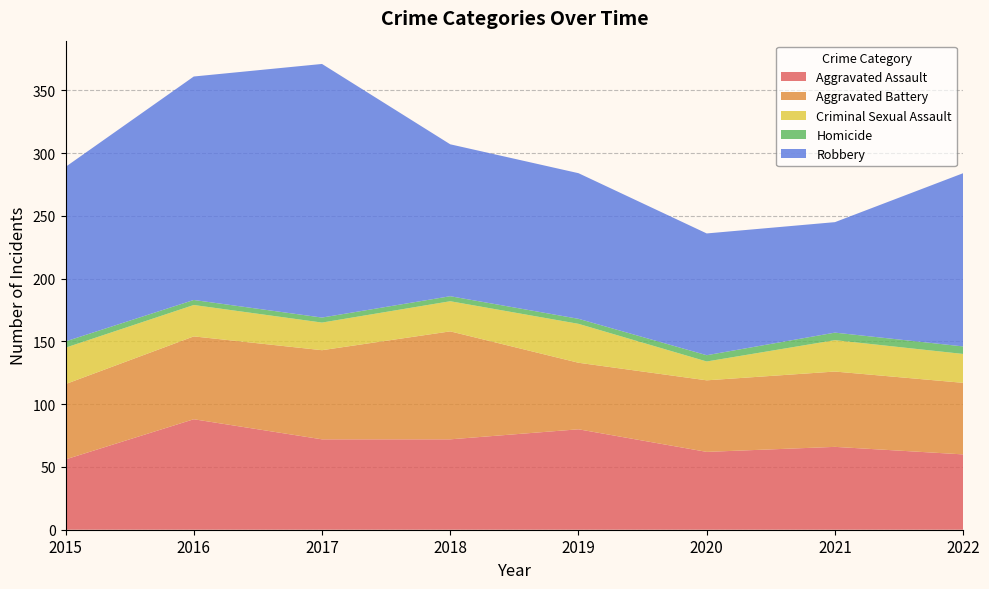

Reading left to right, extract all data points from this chart.

Aggravated Assault: 2015=56	2016=88	2017=72	2018=72	2019=80	2020=62	2021=66	2022=60
Aggravated Battery: 2015=60	2016=66	2017=71	2018=86	2019=53	2020=57	2021=60	2022=57
Criminal Sexual Assault: 2015=29	2016=25	2017=22	2018=24	2019=31	2020=15	2021=25	2022=23
Homicide: 2015=5	2016=4	2017=4	2018=4	2019=4	2020=5	2021=6	2022=6
Robbery: 2015=139	2016=178	2017=202	2018=121	2019=116	2020=97	2021=88	2022=138